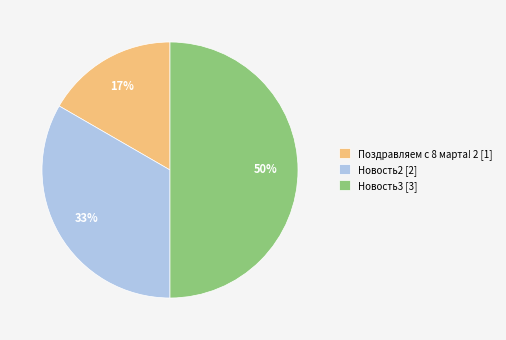

Does Поздравляем с 8 марта! 2 [1] account for over 50% of the chart?

No